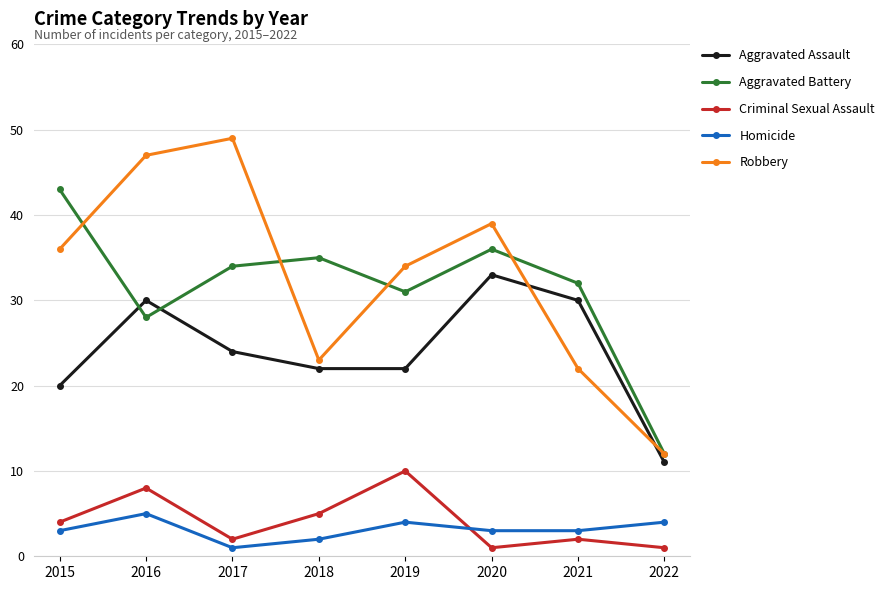

True or false: Aggravated Assault and Homicide cross at least once.

False